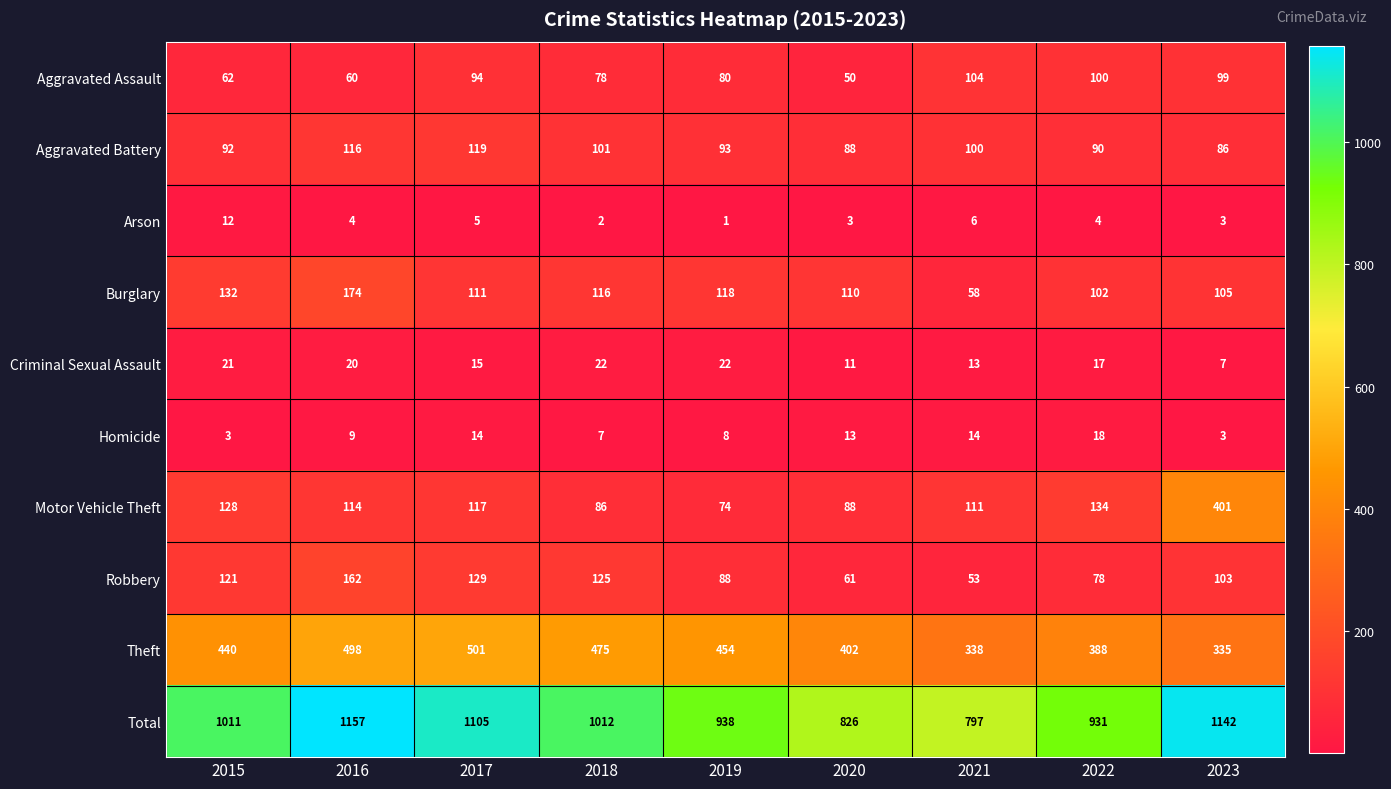

What is the difference between the maximum and second lowest values in the Aggravated Battery series?

31